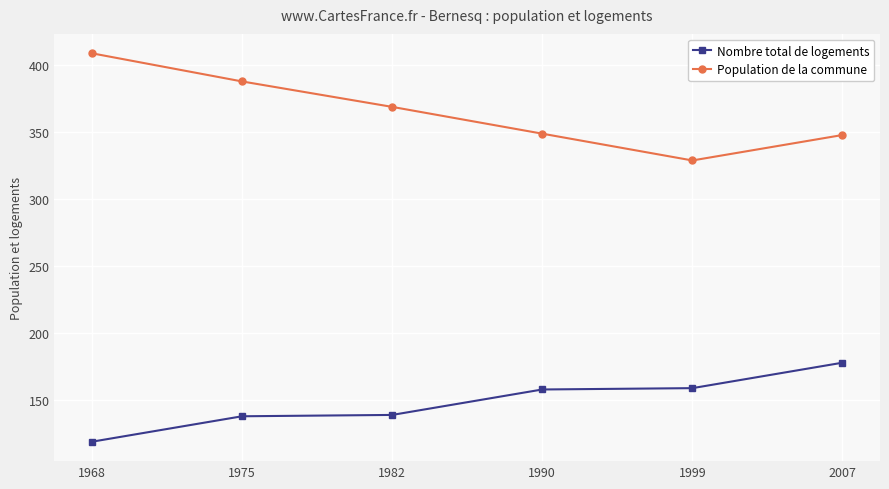

True or false: Population de la commune and Nombre total de logements intersect in this chart.

False